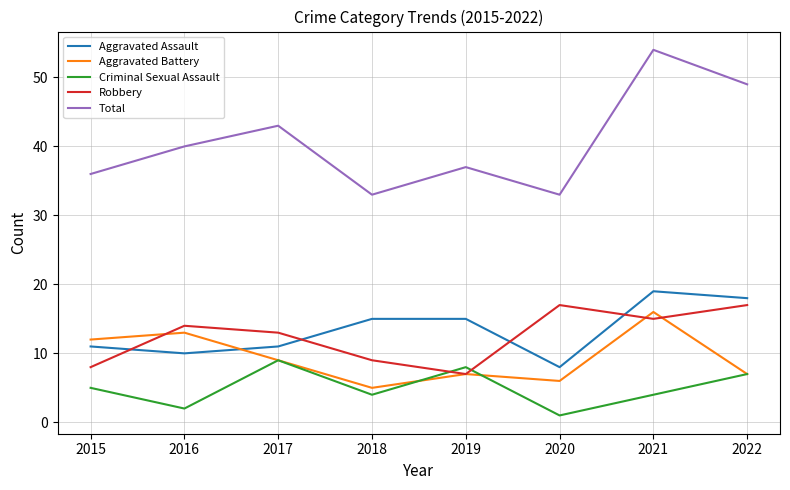

What value does the Criminal Sexual Assault series have at 2018?

4